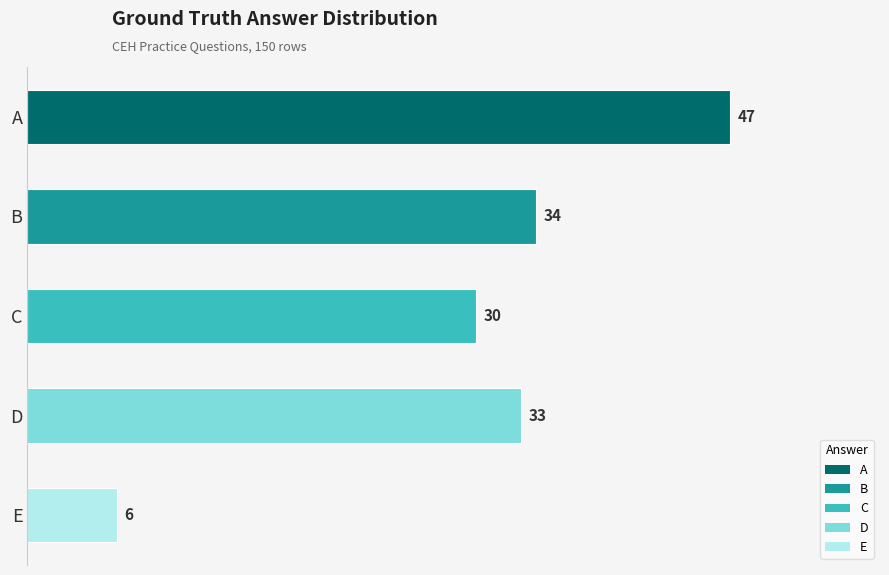

What is the ratio of the value at A to the value at E?

7.8